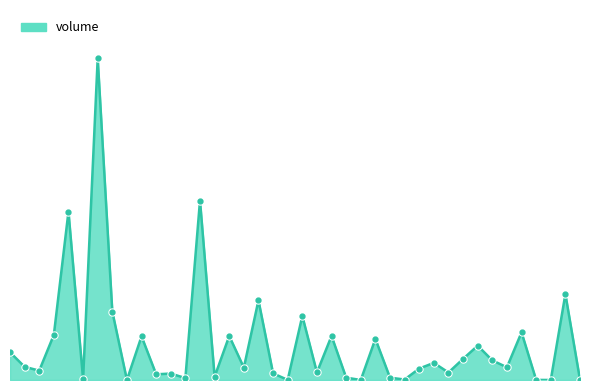

Which category has the highest value across all series?

6